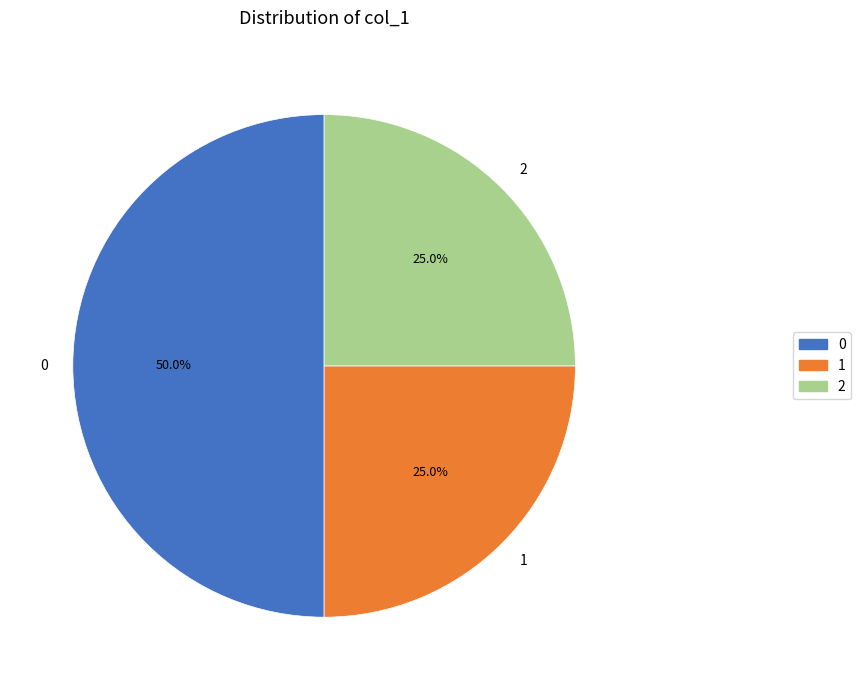

Which category has the biggest portion of the pie?

0